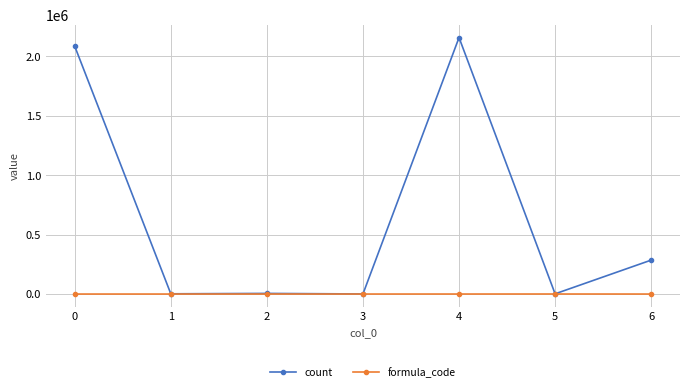

What is the greatest value displayed?

2158849